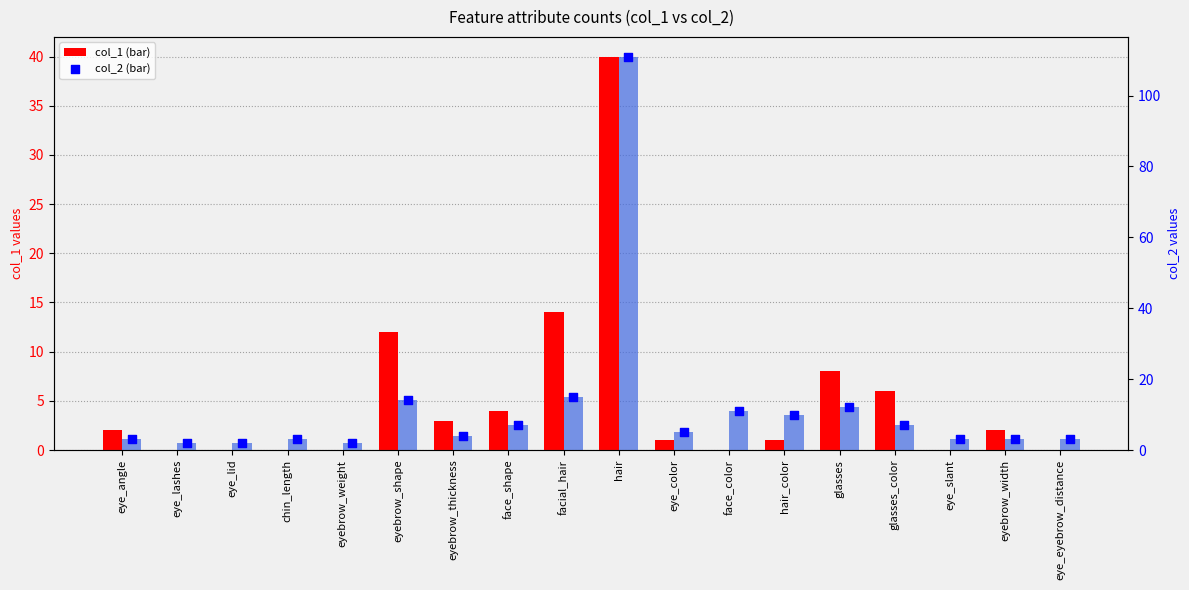

Which series contains the lowest Y value?

col_1